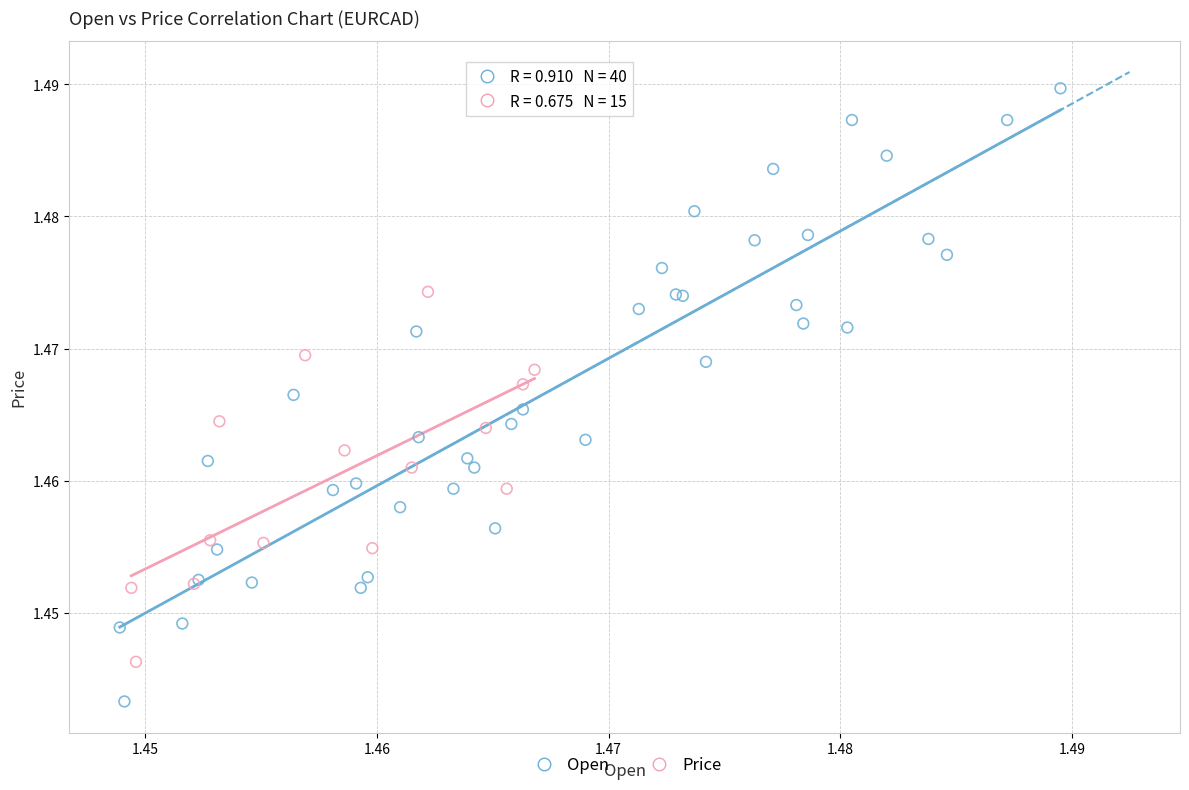

Which series contains the highest Y value?

Open